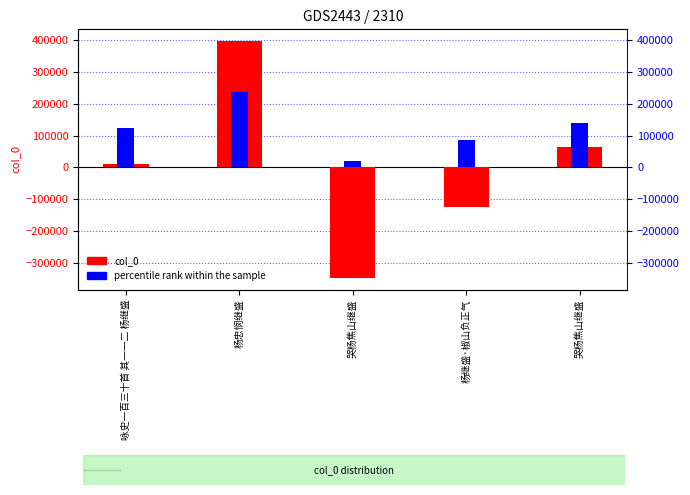

What is the label of the 1st bar from the left?

咏史一百三十首 其一一二 杨继盛